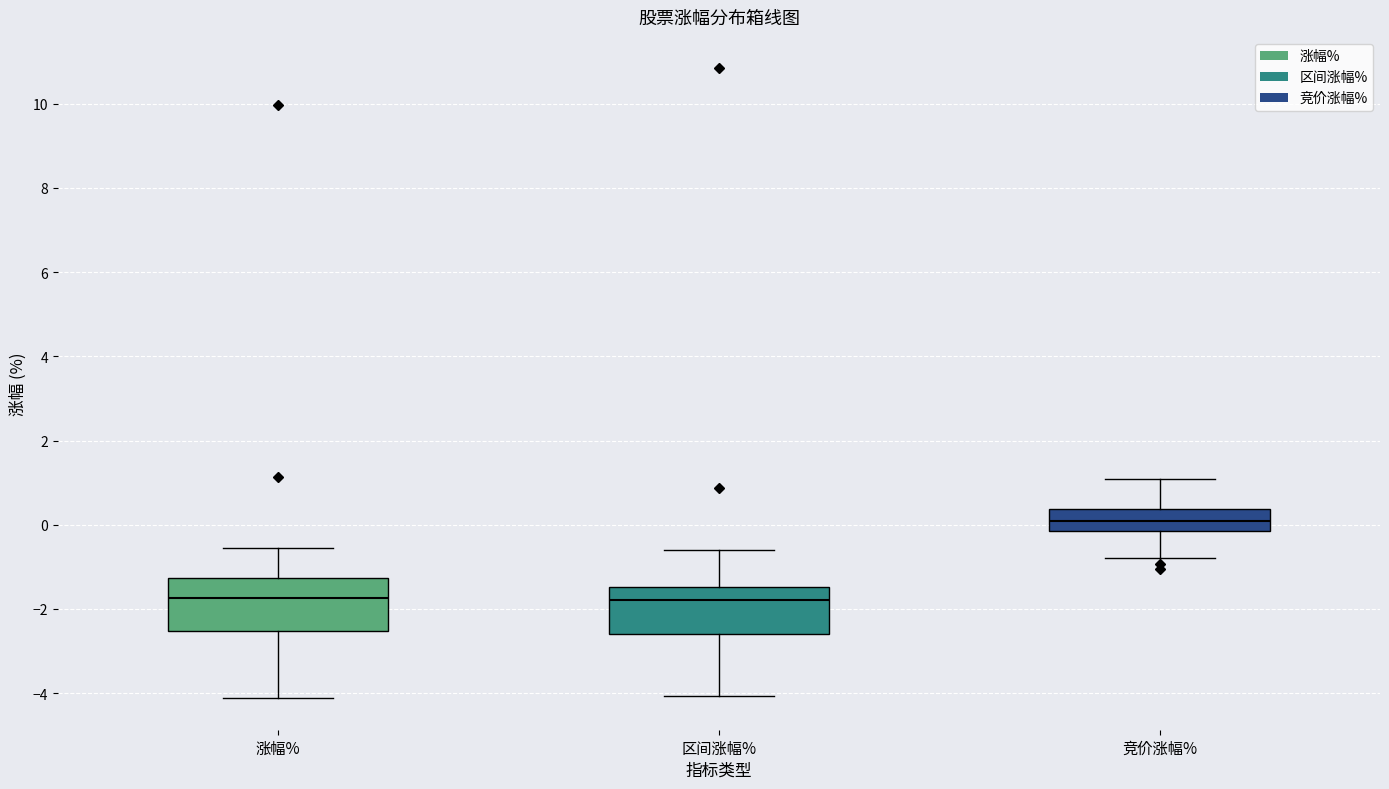

Where is the upper edge of the box for 涨幅% on the y-axis? The values are not printed on the chart, so give them approximately, as read against the axis.

-1.2